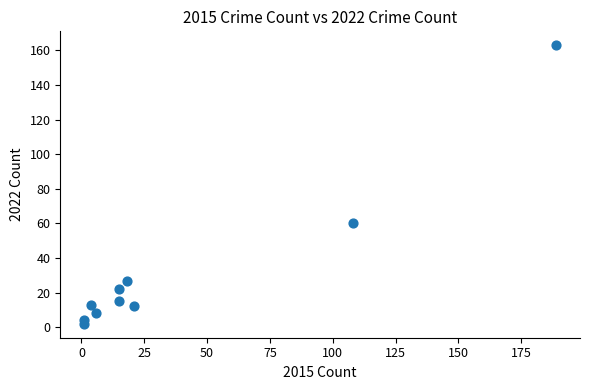

What is the average Y value?

33